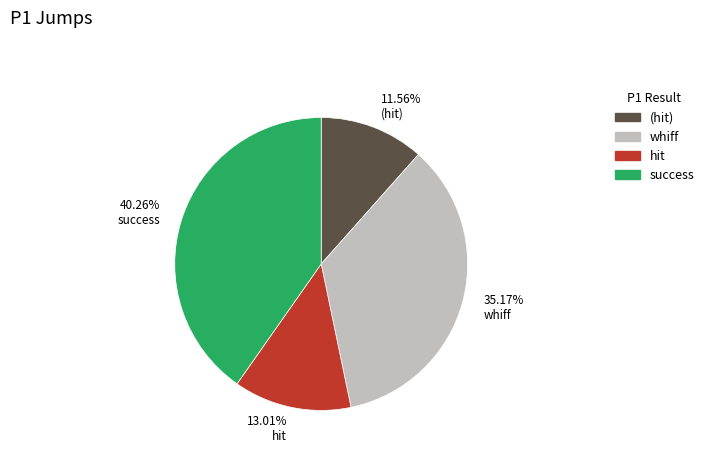

Approximately how many times larger is the value at 40.26% success compared to 35.17% whiff?

1.1